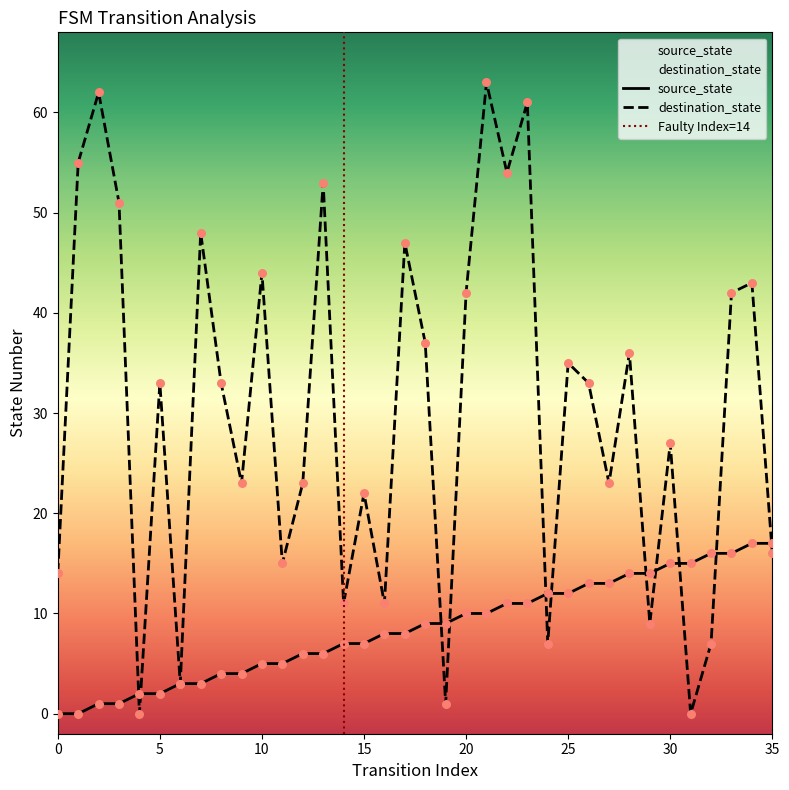

Which series has the largest Y range (max minus min)?

destination_state